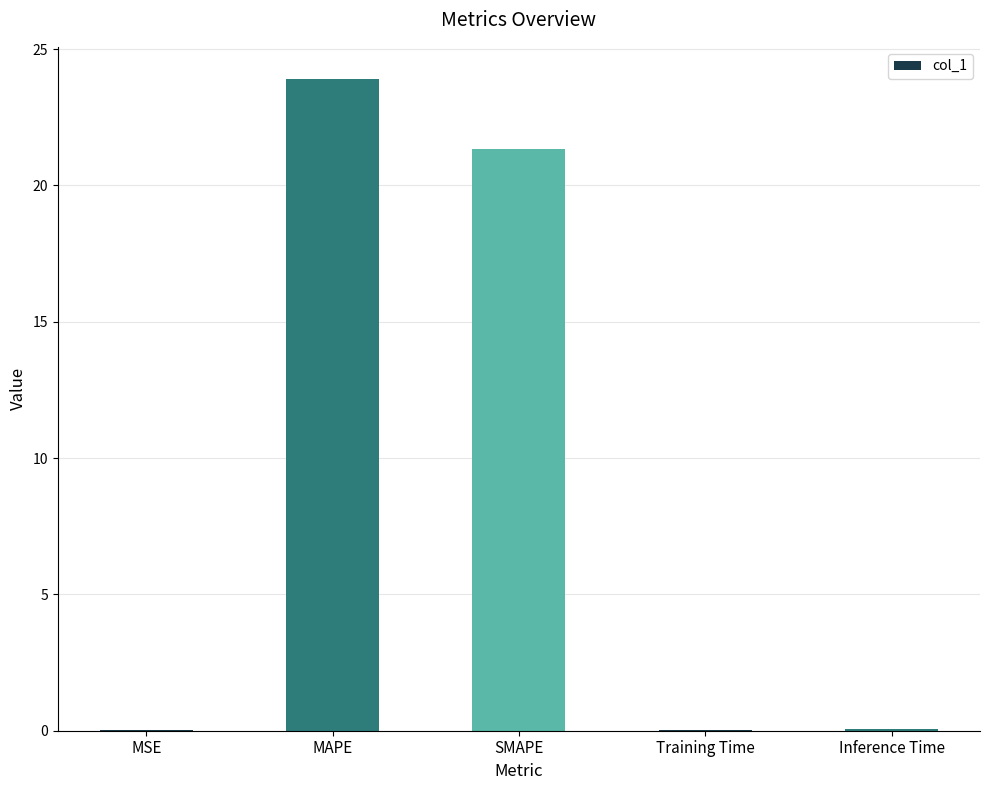

True or false: the data shows 10.1 at MAPE.

False